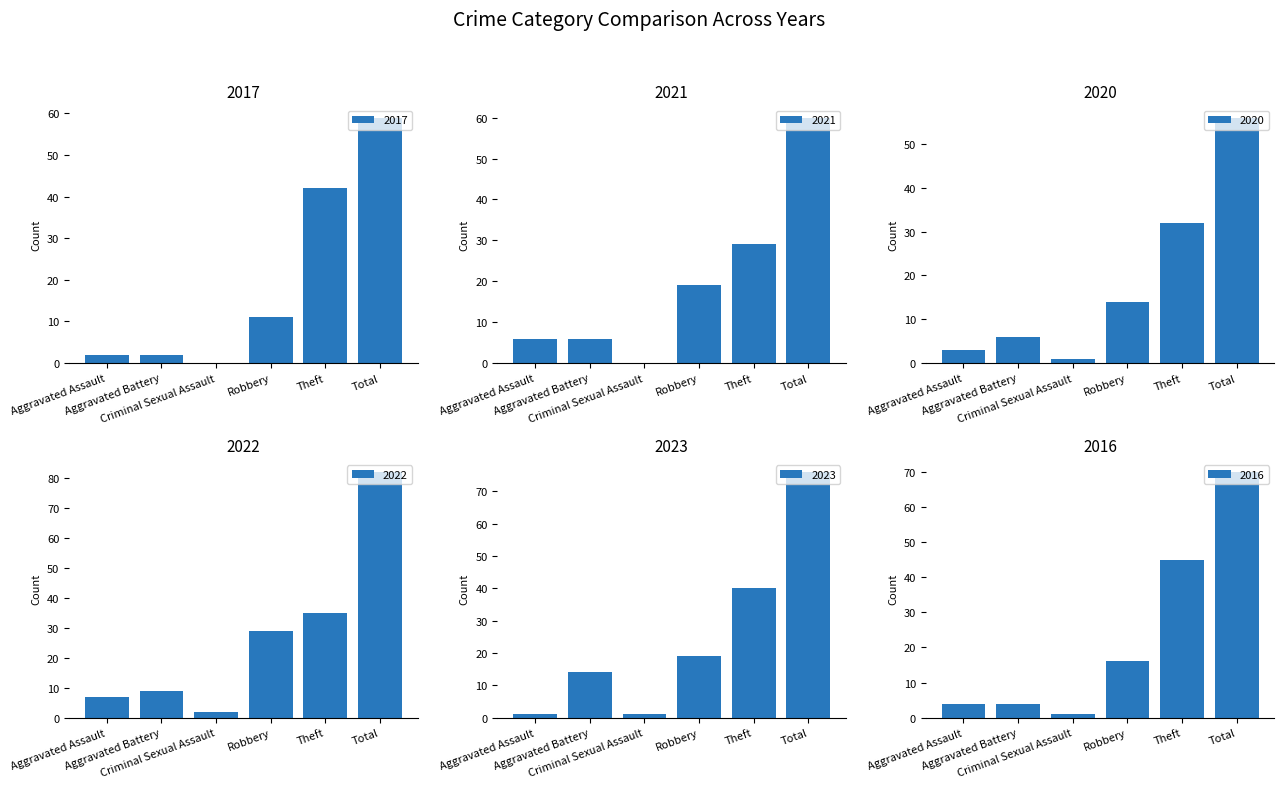

What is the difference between the maximum and minimum values in the 2016 series?

69